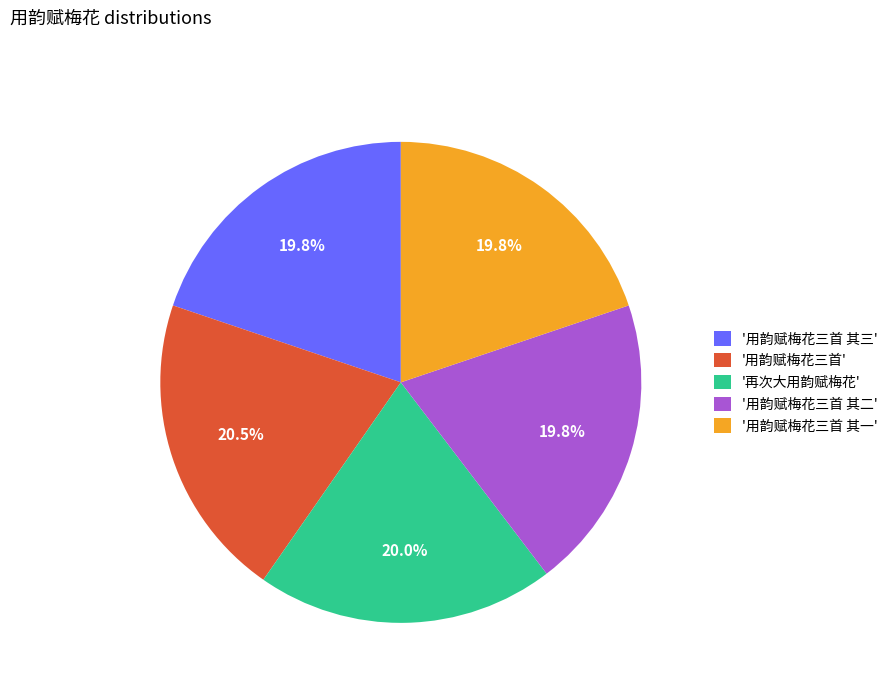

How many slices are in this pie chart?

5